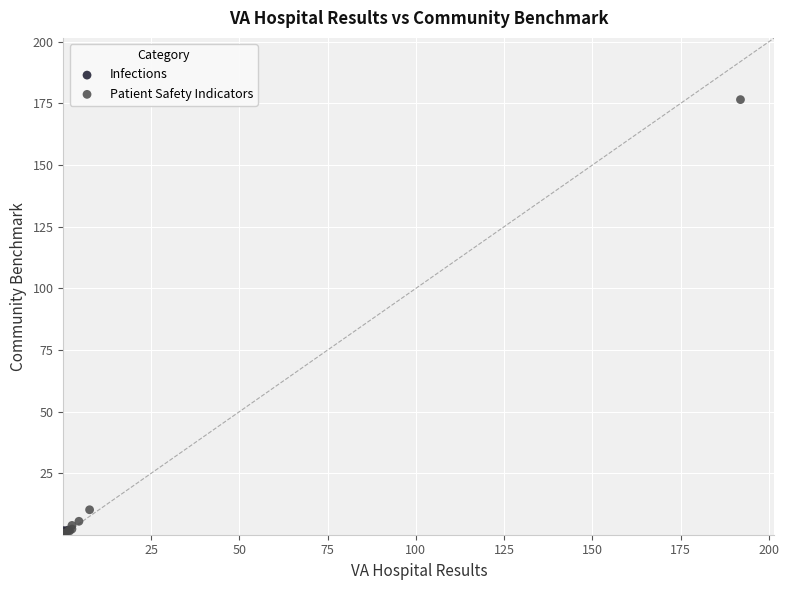

What are all the series names shown in the legend?

Infections, Patient Safety Indicators